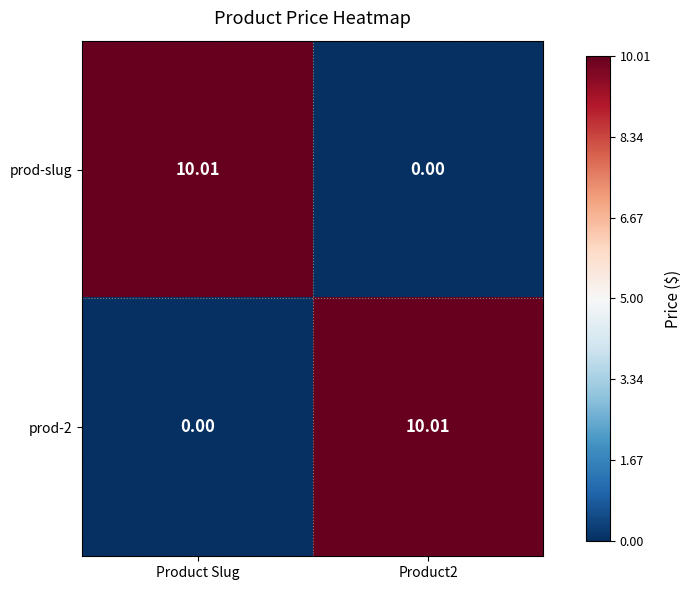

Is the value of prod-slug at Product Slug greater than the value of prod-2 at Product Slug?

Yes